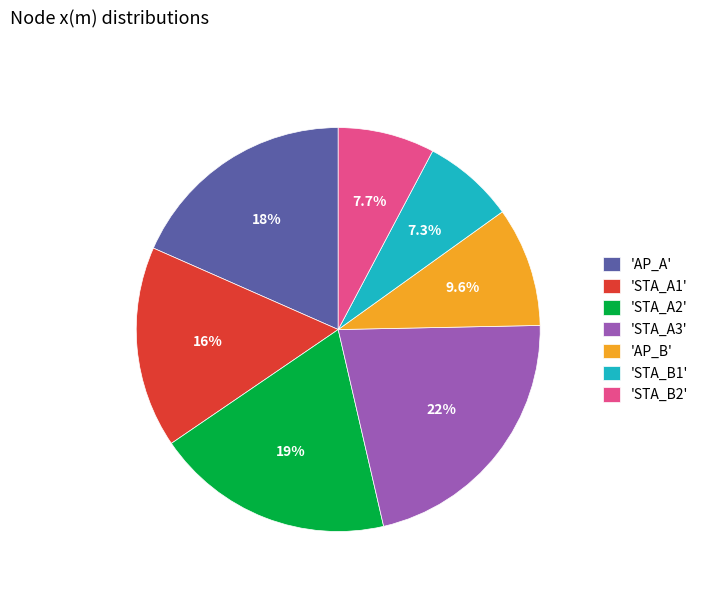

Count the number of slices in the pie.

7